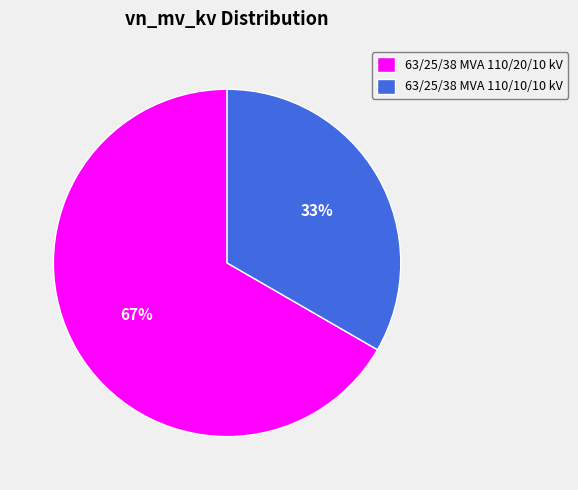

Is it true that 63/25/38 MVA 110/10/10 kV is 41% of the pie?

False